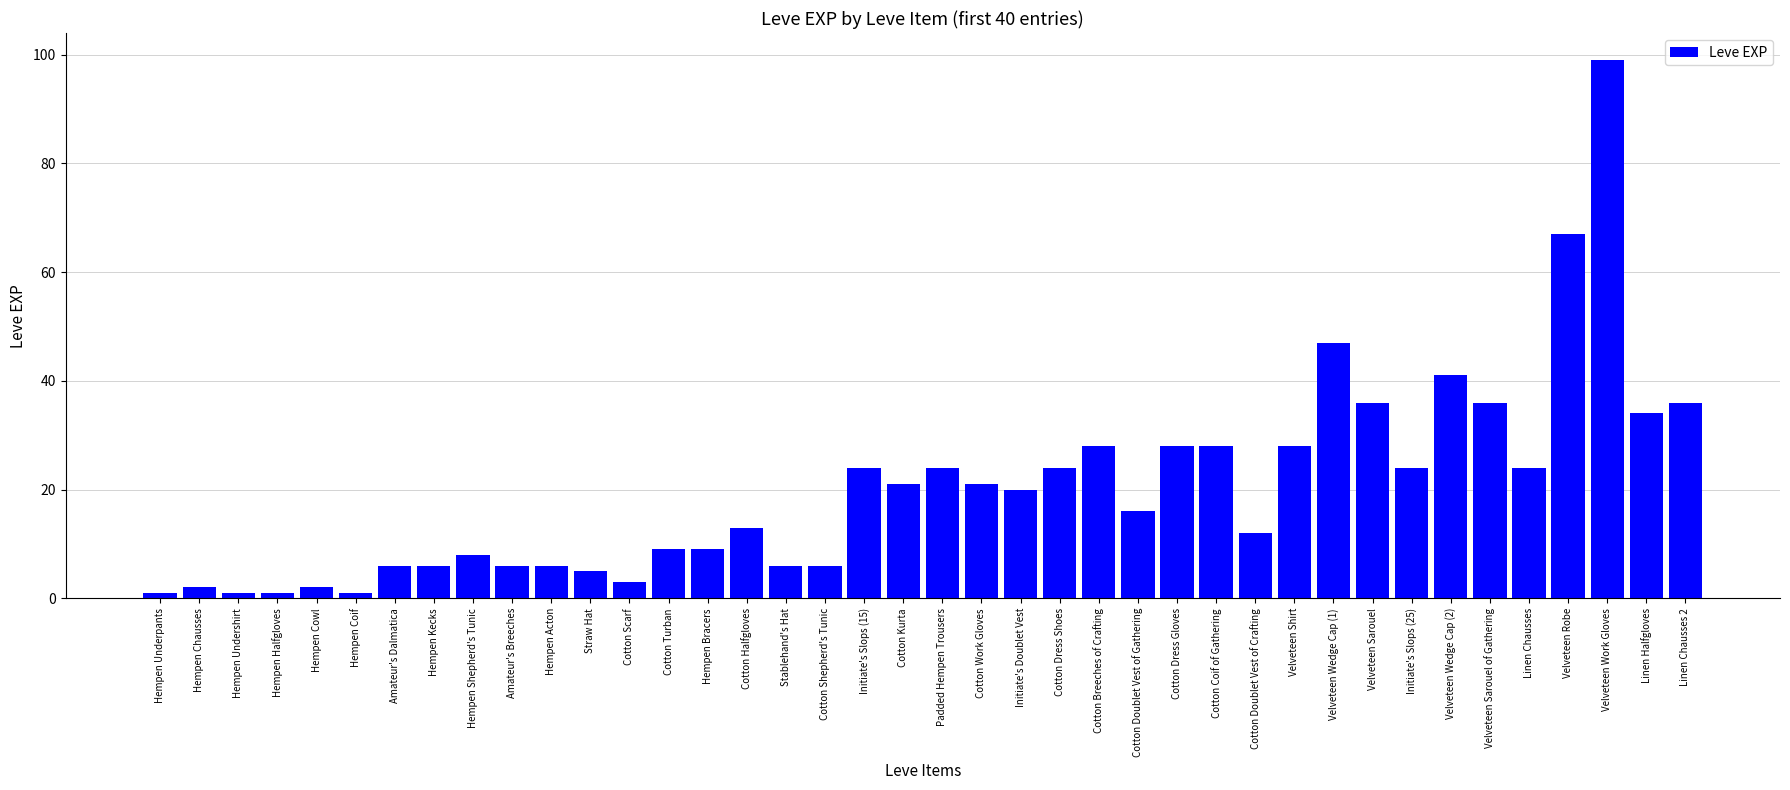

Reading left to right, extract all data points from this chart.

Hempen Underpants=1	Hempen Chausses=2	Hempen Undershirt=1	Hempen Halfgloves=1	Hempen Cowl=2	Hempen Coif=1	Amateur's Dalmatica=6	Hempen Kecks=6	Hempen Shepherd's Tunic=8	Amateur's Breeches=6	Hempen Acton=6	Straw Hat=5	Cotton Scarf=3	Cotton Turban=9	Hempen Bracers=9	Cotton Halfgloves=13	Stablehand's Hat=6	Cotton Shepherd's Tunic=6	Initiate's Slops (15)=24	Cotton Kurta=21	Padded Hempen Trousers=24	Cotton Work Gloves=21	Initiate's Doublet Vest=20	Cotton Dress Shoes=24	Cotton Breeches of Crafting=28	Cotton Doublet Vest of Gathering=16	Cotton Dress Gloves=28	Cotton Coif of Gathering=28	Cotton Doublet Vest of Crafting=12	Velveteen Shirt=28	Velveteen Wedge Cap (1)=47	Velveteen Sarouel=36	Initiate's Slops (25)=24	Velveteen Wedge Cap (2)=41	Velveteen Sarouel of Gathering=36	Linen Chausses=24	Velveteen Robe=67	Velveteen Work Gloves=99	Linen Halfgloves=34	Linen Chausses 2=36